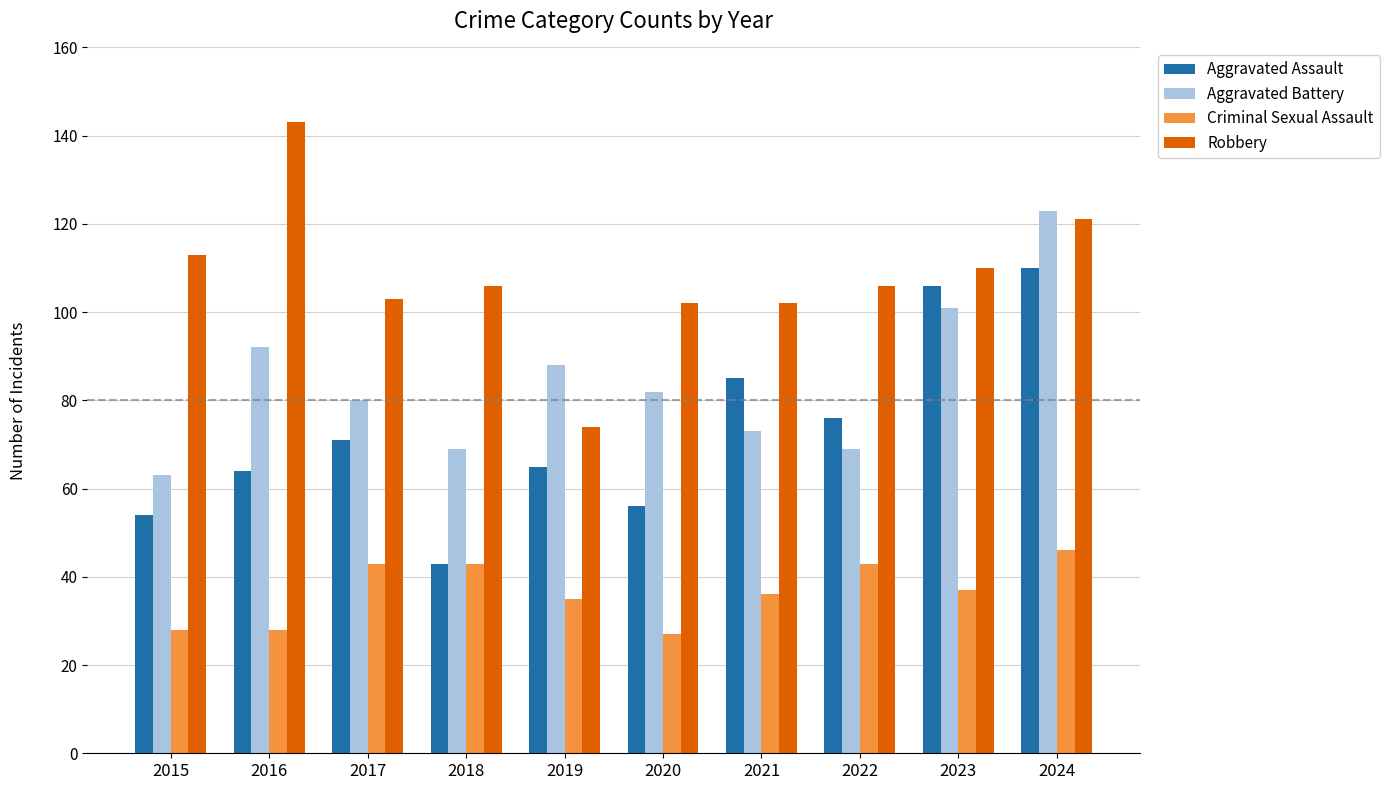

What is the maximum value shown in the chart?

143